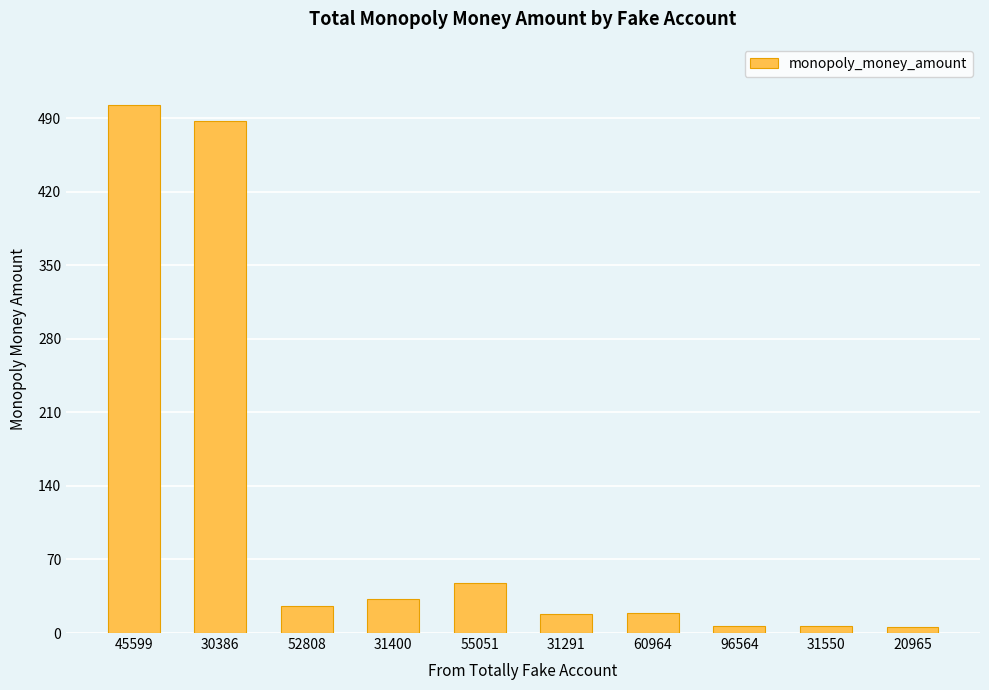

At which label is the value closest to 254?

55051